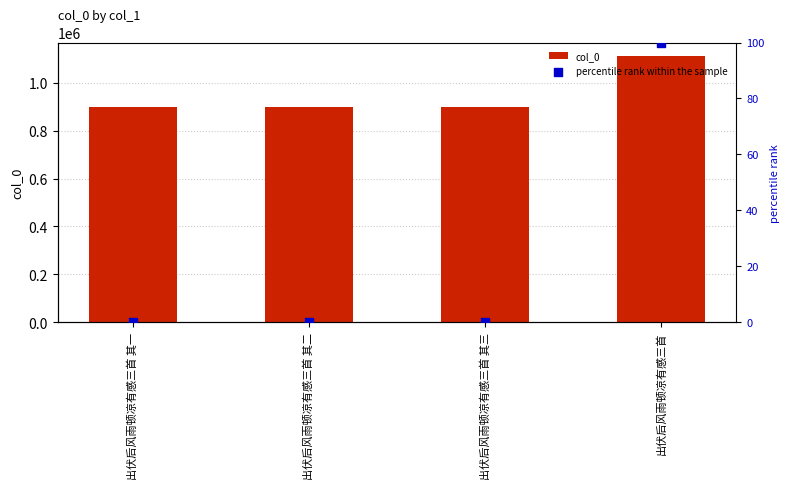

Which series has the widest spread of Y values?

col_0